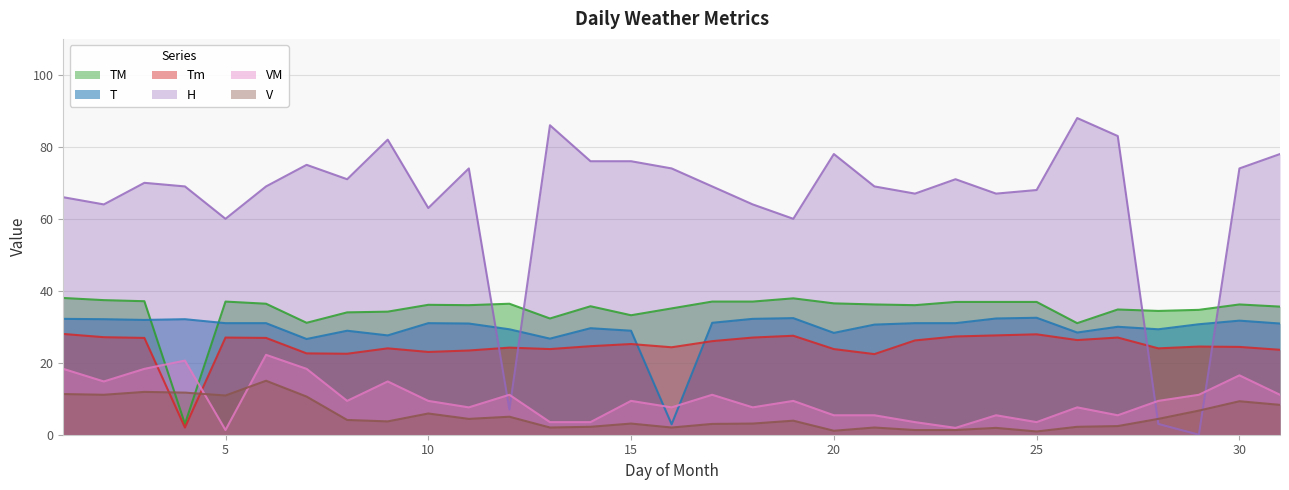

Which has a higher value, 28 or 6?

6